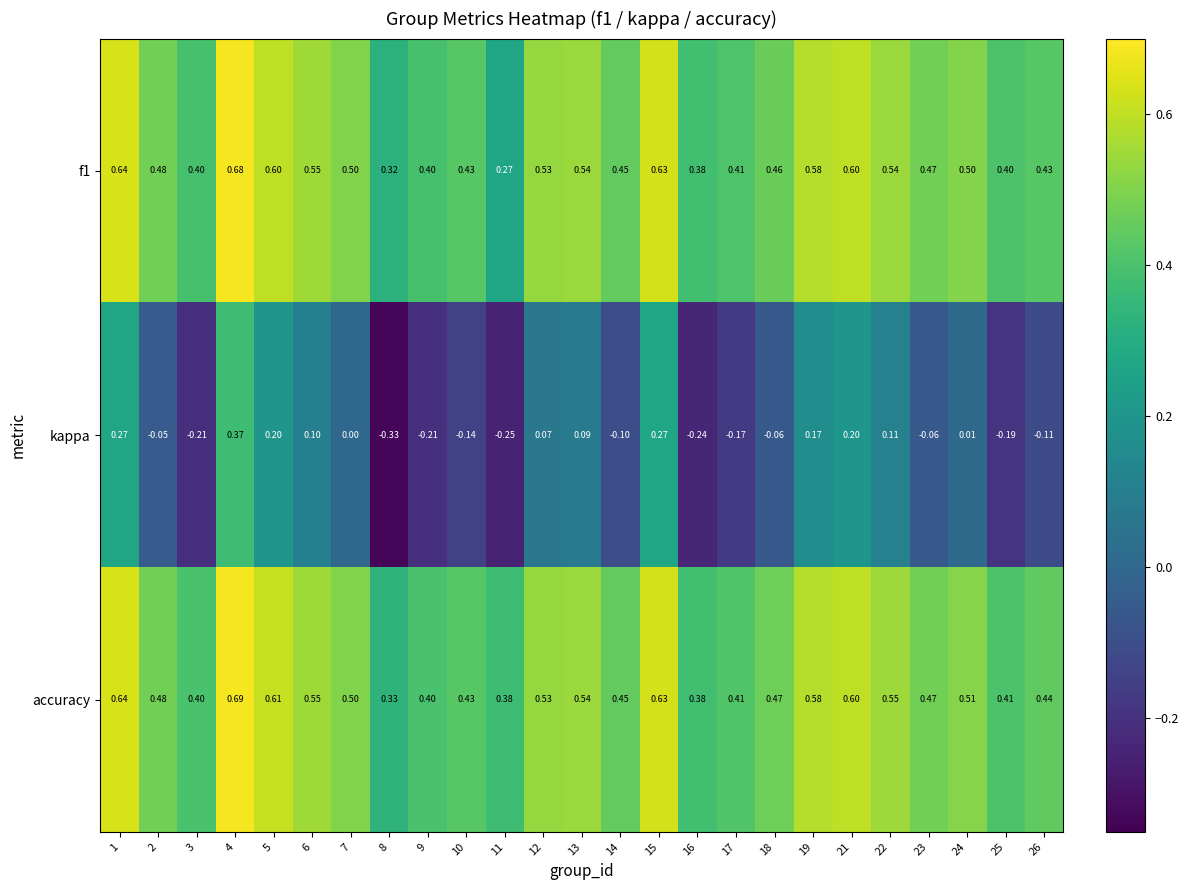

Which series has the widest spread of values?

kappa